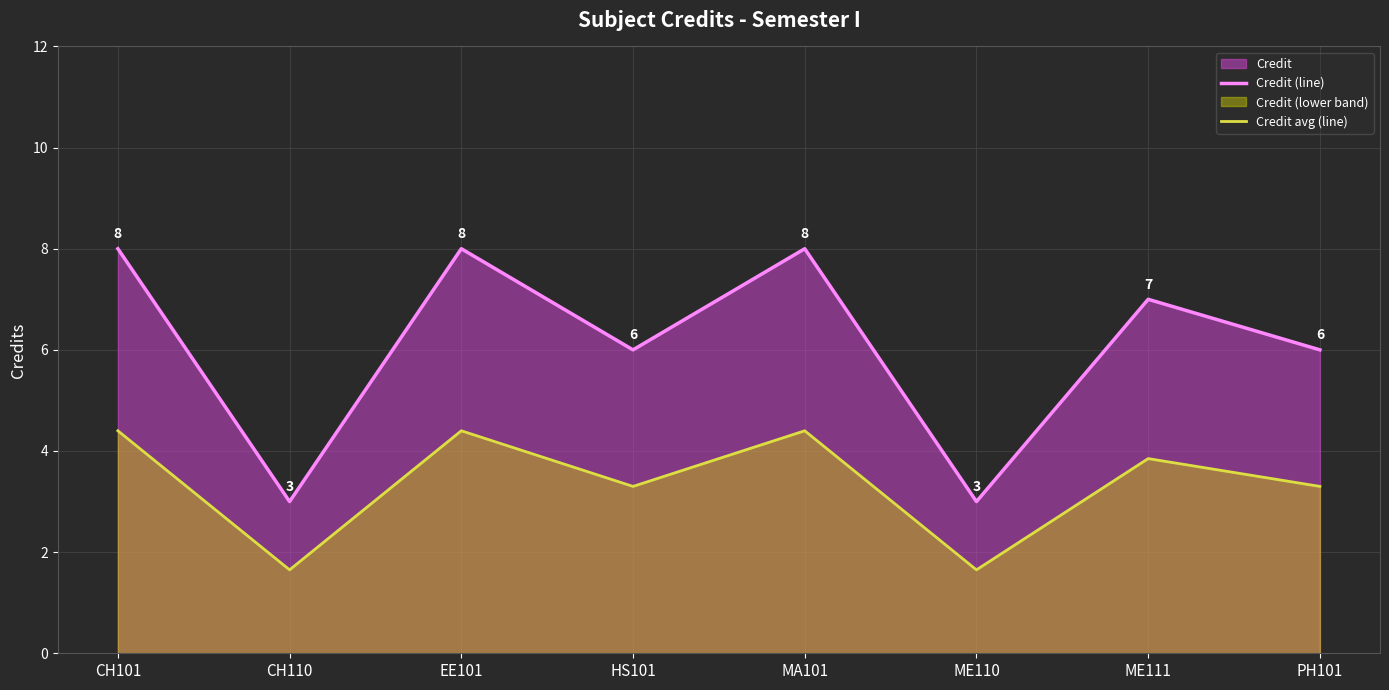

Is it true that Credit (line) equals 3.0 at ME110?

True